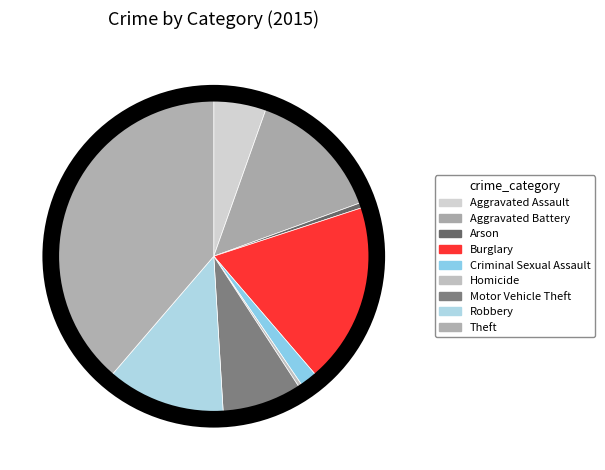

Is Aggravated Assault the majority of the pie?

No